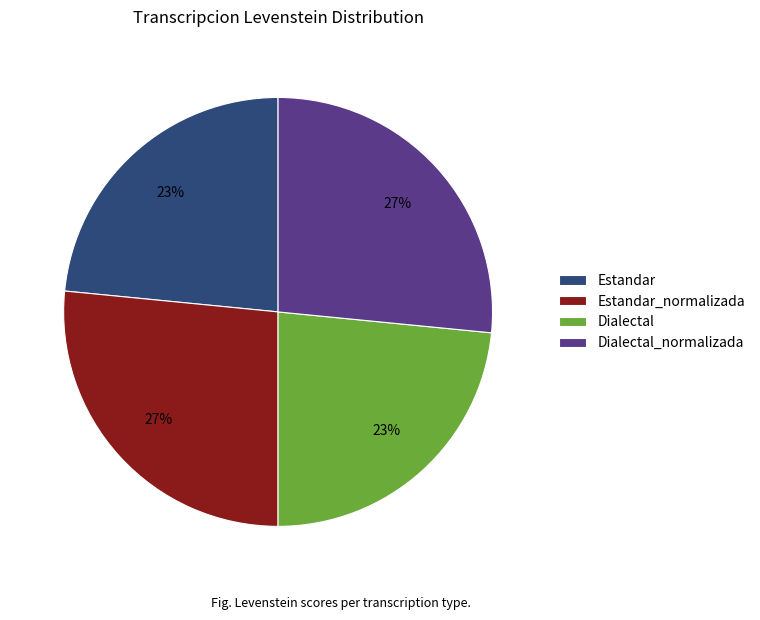

To the nearest percent, what portion does Dialectal_normalizada represent?

27%